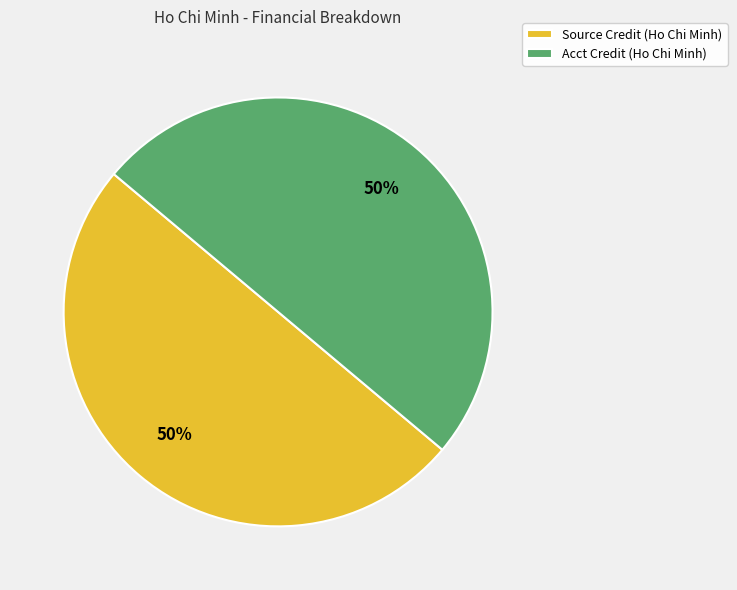

To the nearest percent, what percentage of the pie is Source Credit (Ho Chi Minh)?

50%